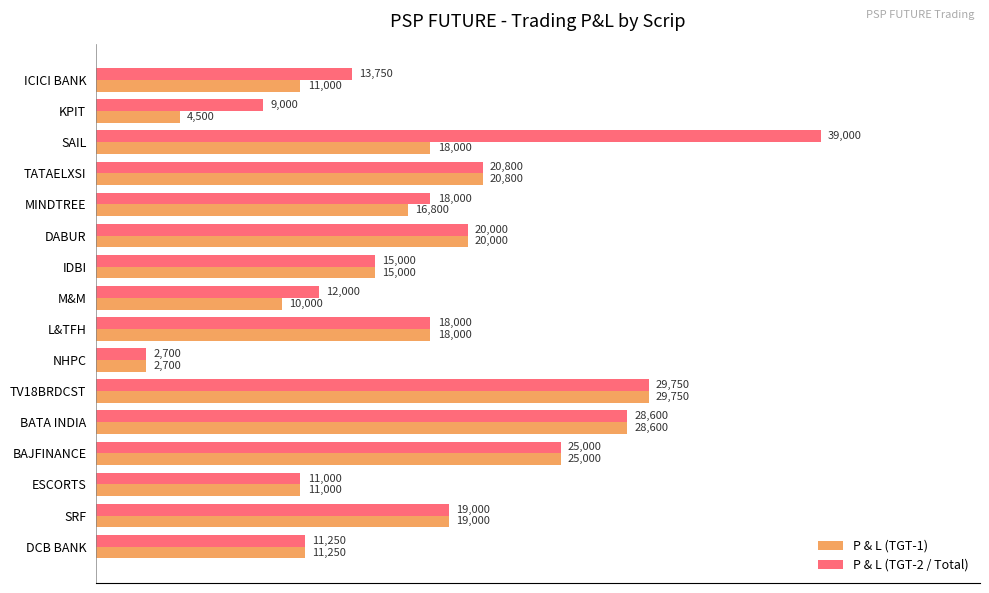

Which series has the largest range (max minus min)?

P & L (TGT-2 / Total)